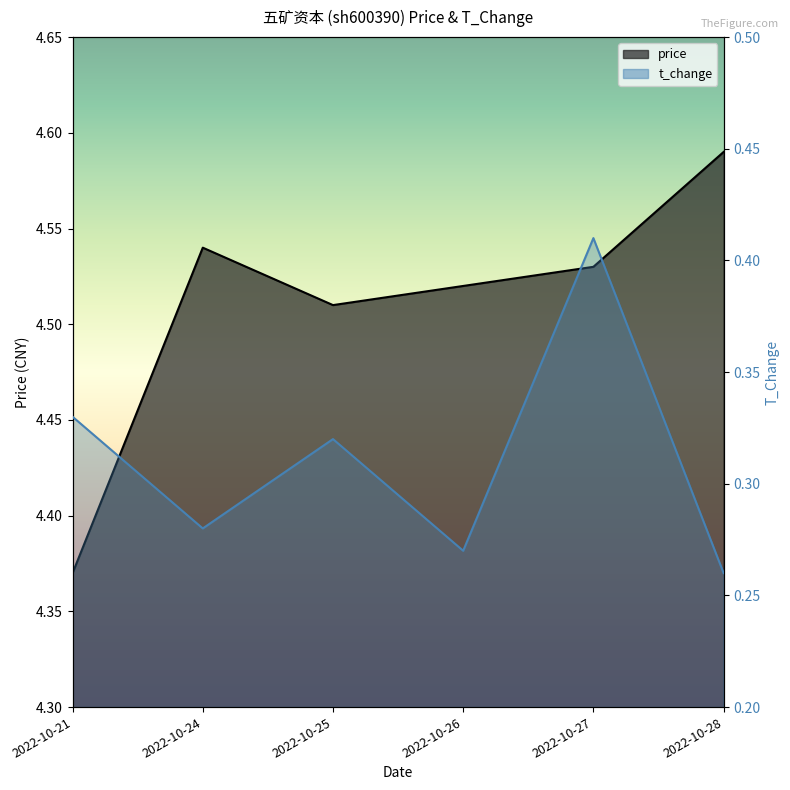

Where is the first local minimum for price?

2022-10-25